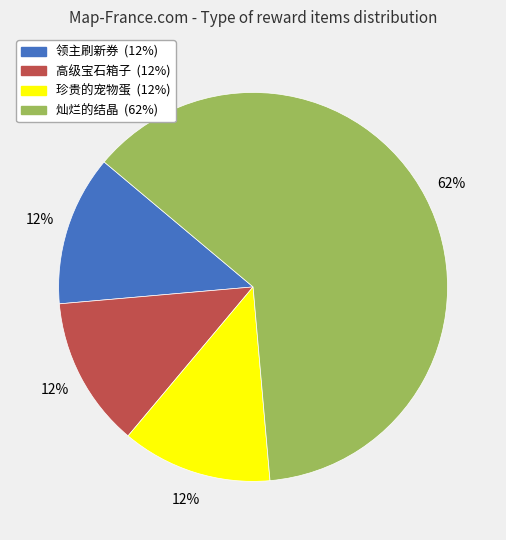

To the nearest percent, what is the average slice percentage?

25%